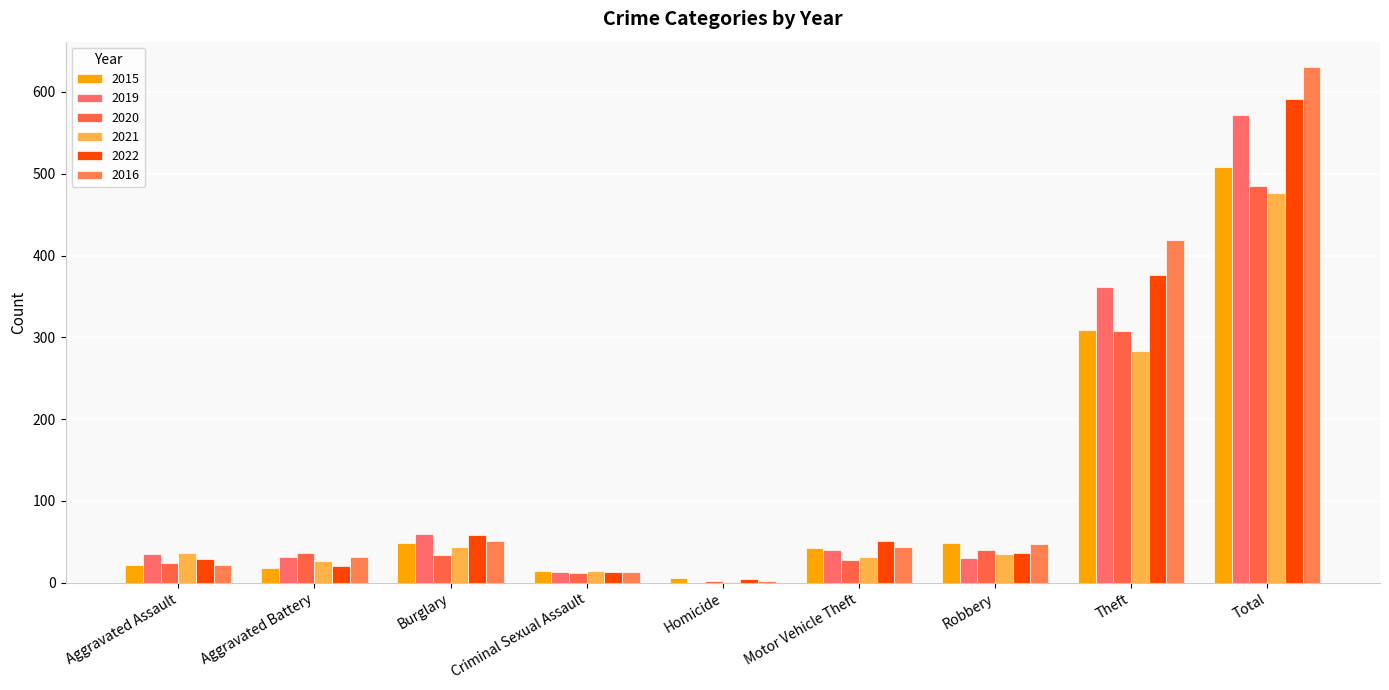

How many groups of bars are there?

9